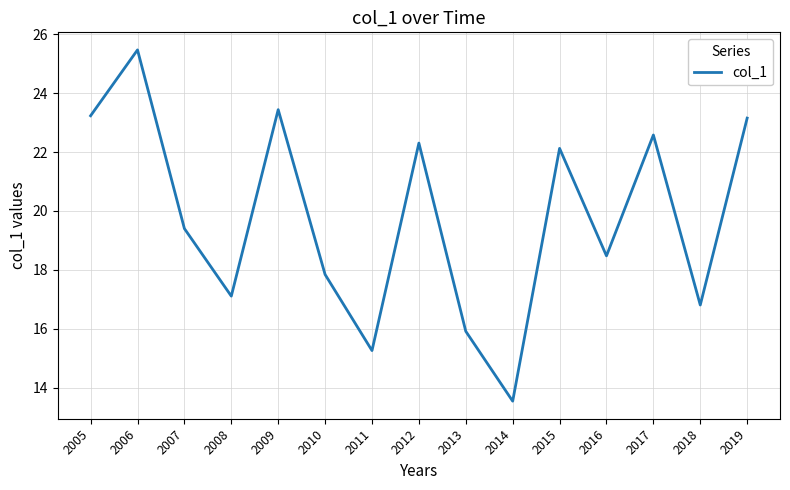

The chart shows a value of 8.9 at 2011. True or false?

False